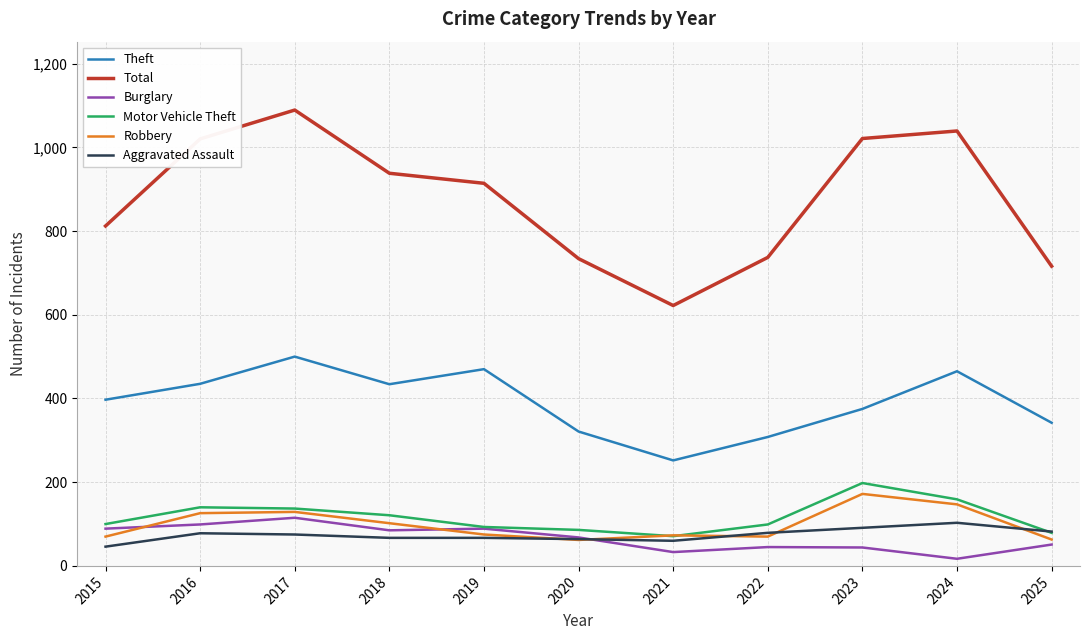

Which category has the lowest value in the Burglary series?

2024